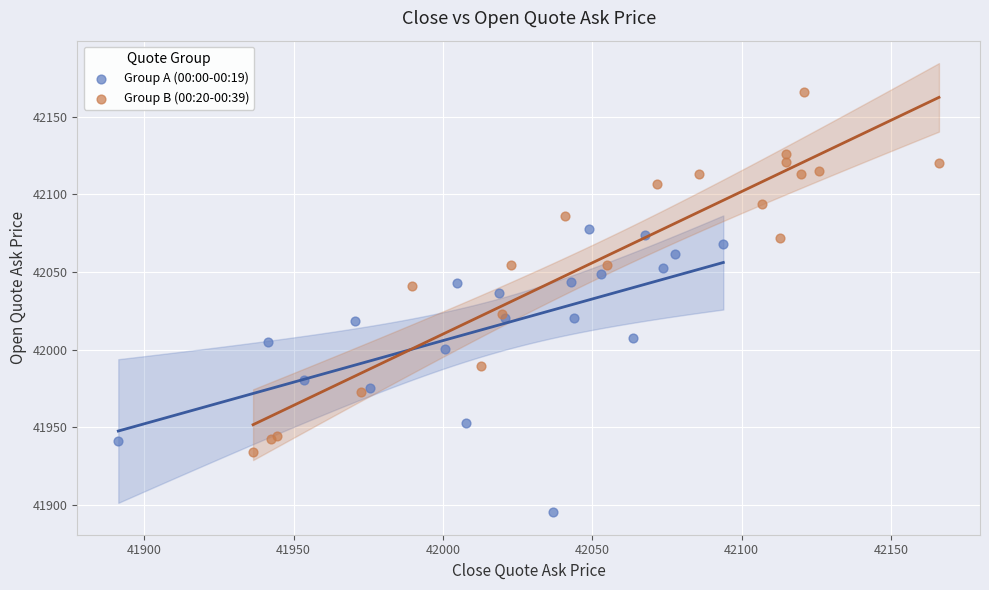

Which series has the widest spread of Y values?

Group B (00:20-00:39)